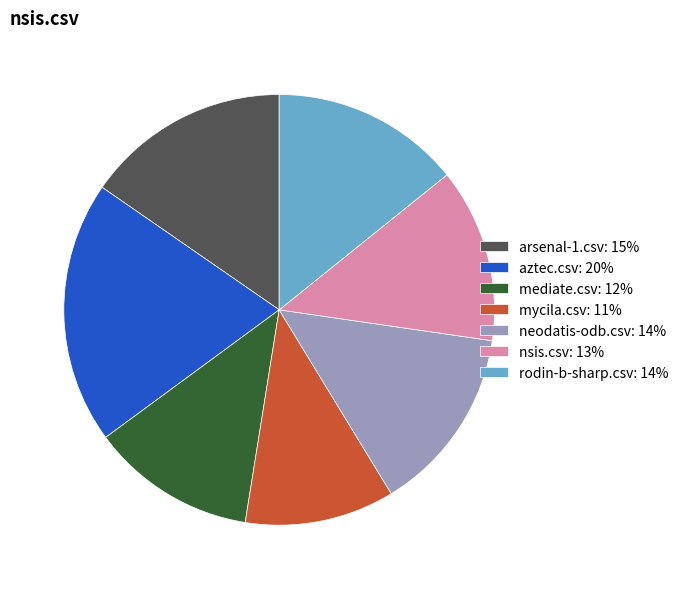

Is there any slice that represents more than half of the pie?

No